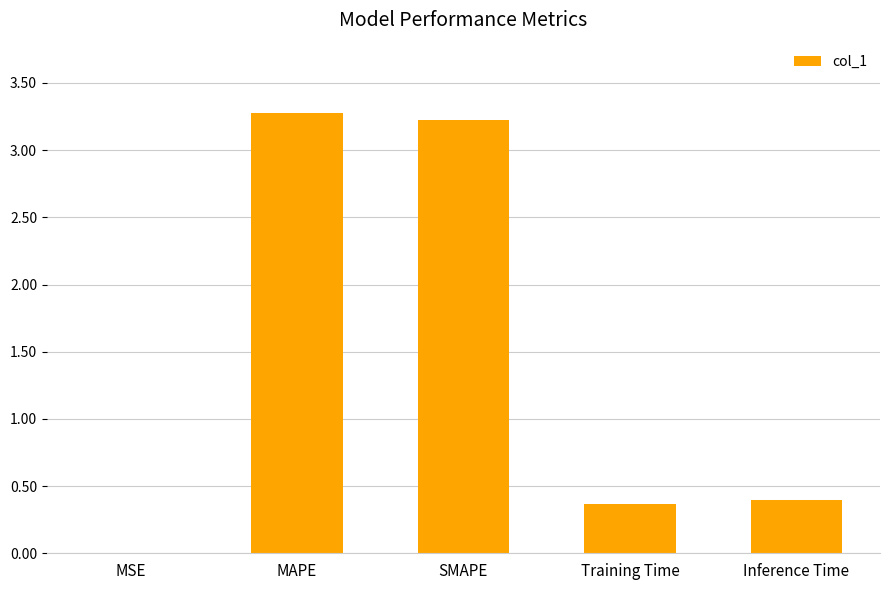

What value does the data have at Training Time?

0.4